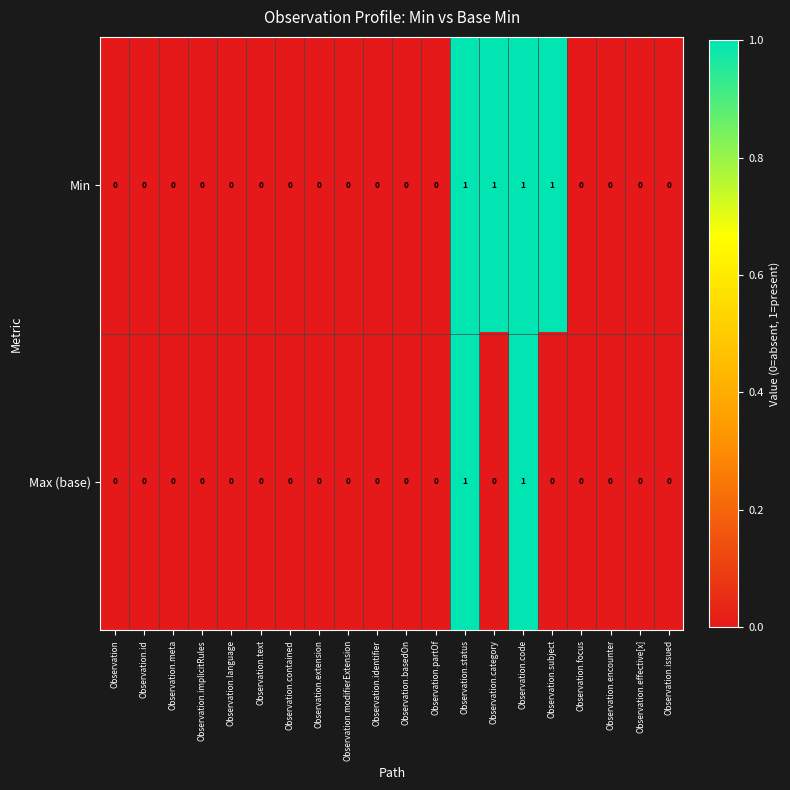

The value of Max (base) at Observation.extension is -1. True or false?

False